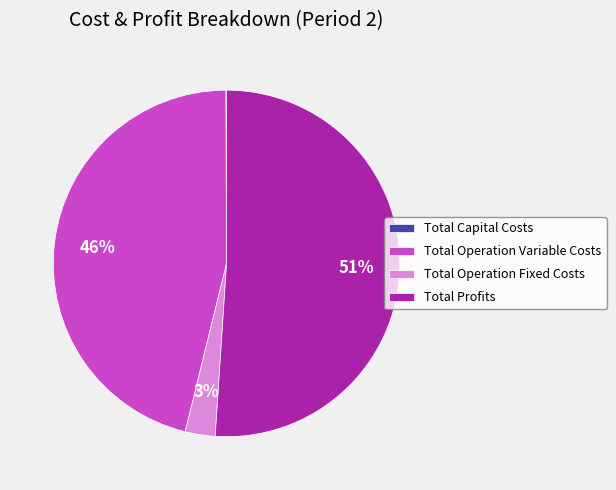

The Total Profits slice represents 66% of the pie. True or false?

False